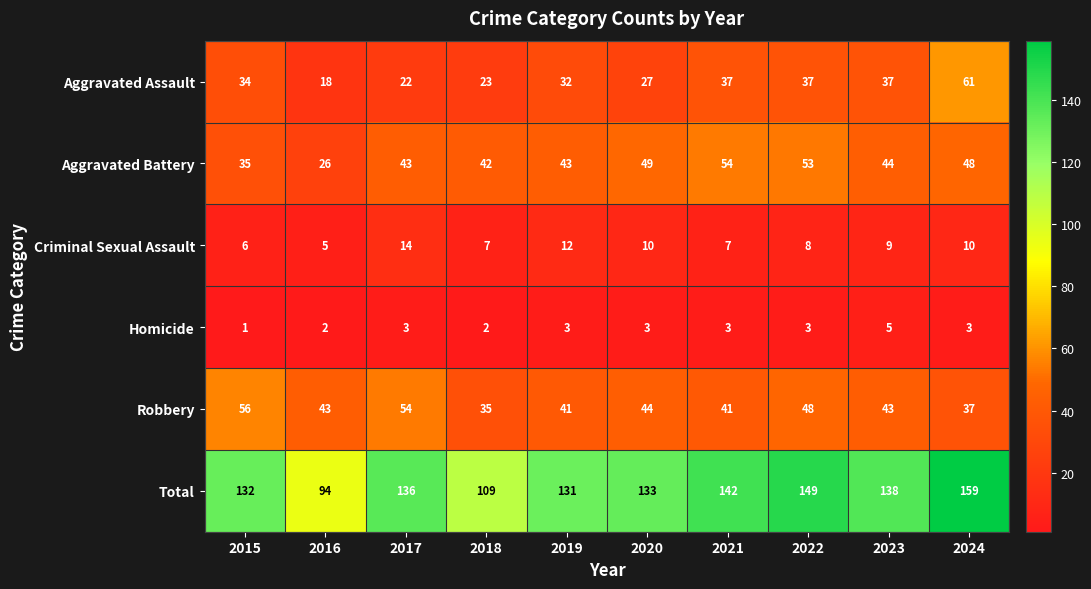

At which label does Aggravated Assault reach its minimum?

2016